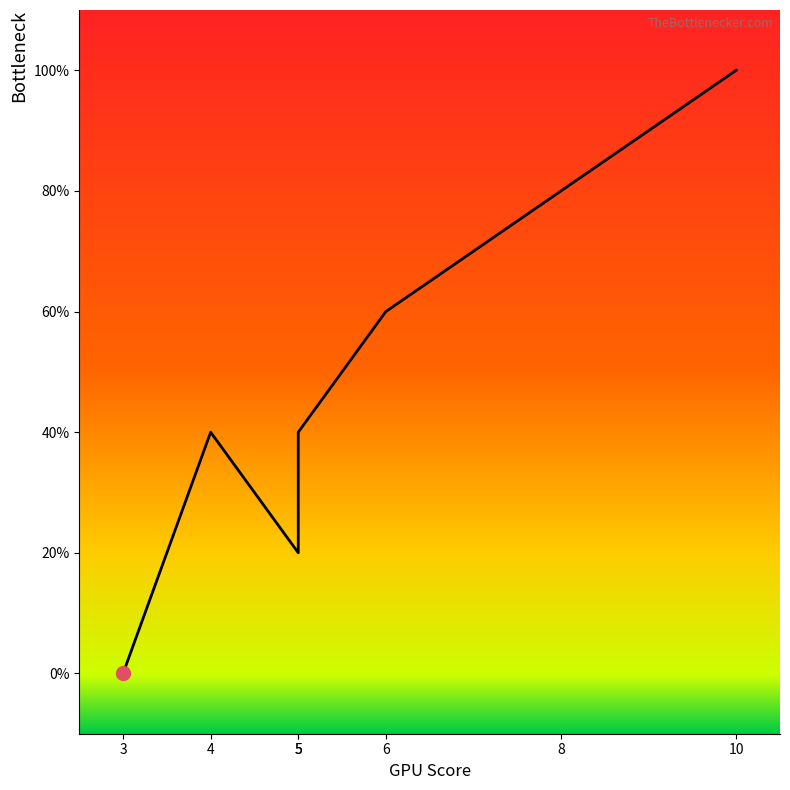

Where is the data nearest to the value 4?

4